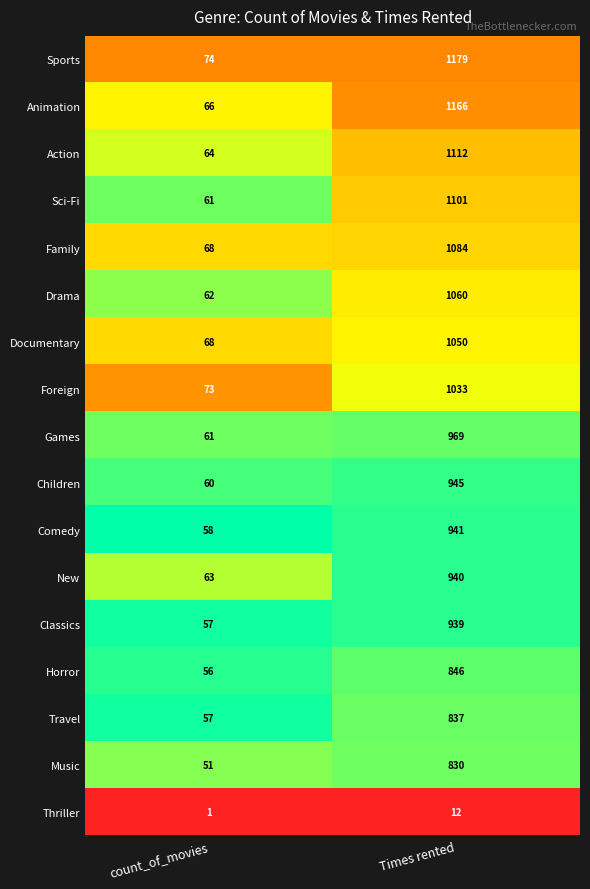

What value does the Action series have at count_of_movies, to the nearest 100?

100